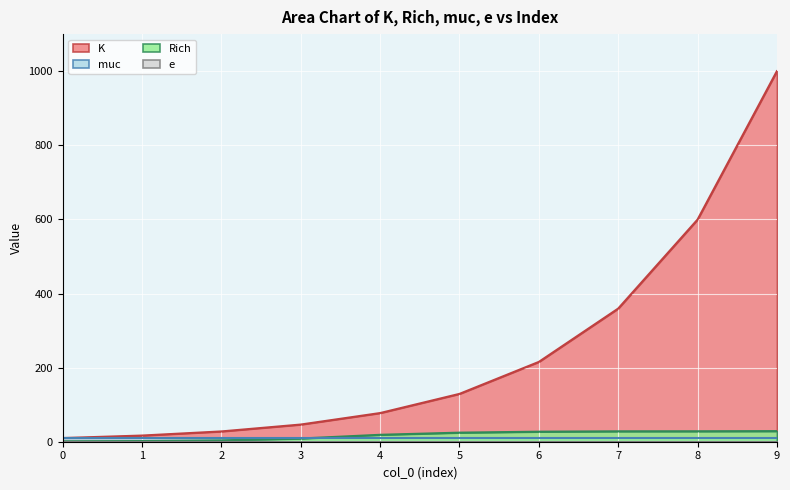

The value of Rich at 0 is 1.1. True or false?

True